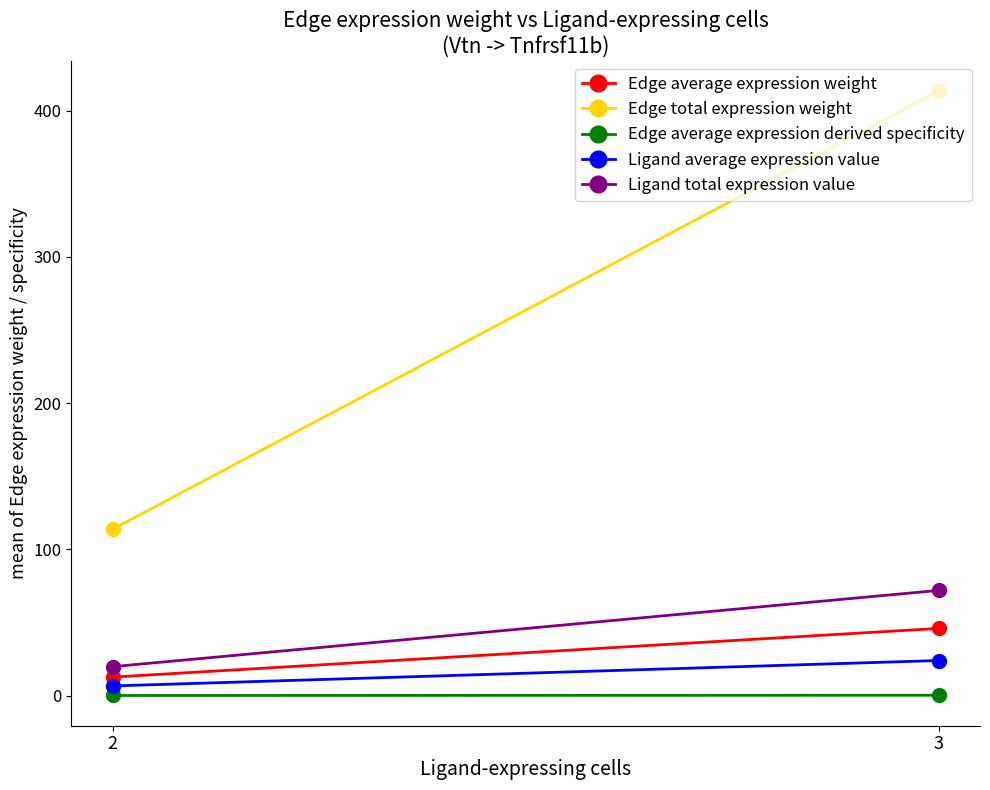

Reading left to right, what are all the values shown in this chart?

Edge average expression weight: 2=12.6	3=45.9
Edge total expression weight: 2=113.8	3=413.4
Edge average expression derived specificity: 2=0.1	3=0.2
Ligand average expression value: 2=6.6	3=24.0
Ligand total expression value: 2=19.8	3=71.9